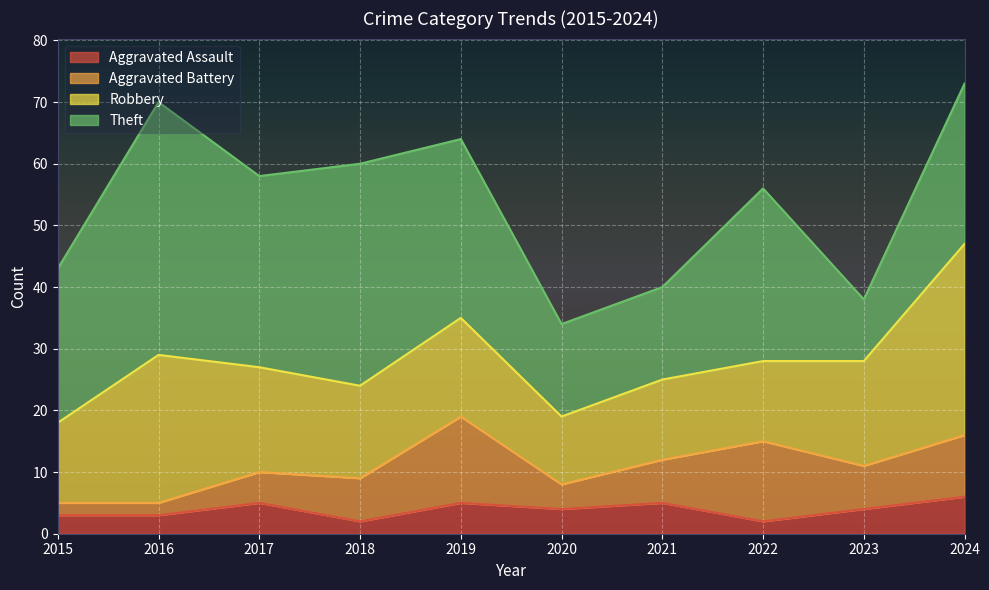

What is the difference between the Aggravated Battery values at 2017 and 2015?

3